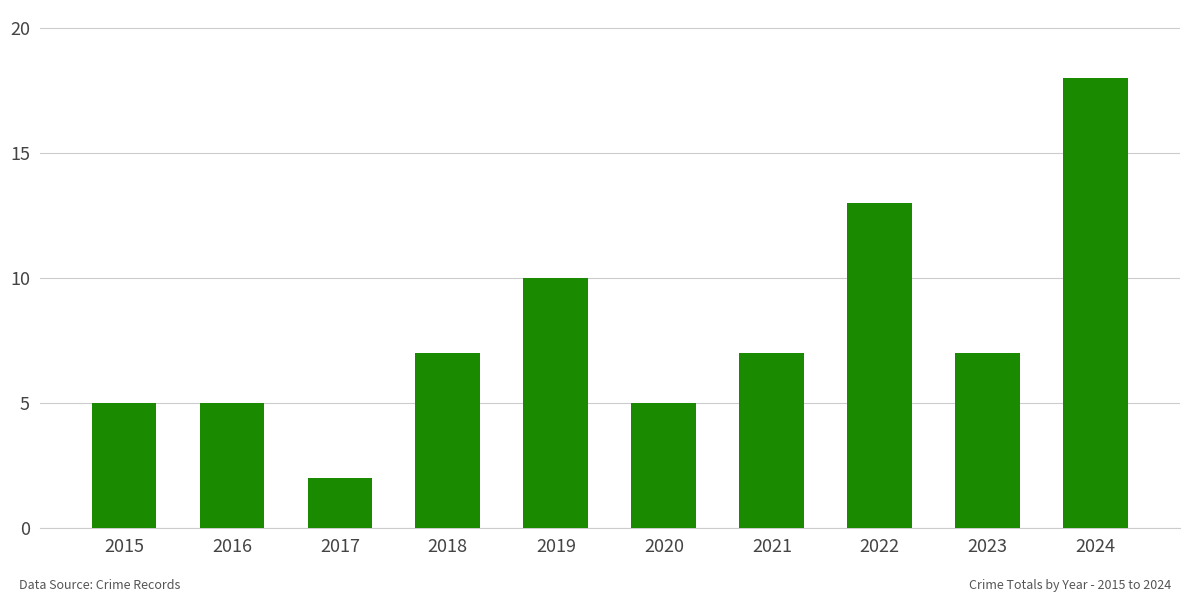

True or false: the data shows 1 at 2017.

False